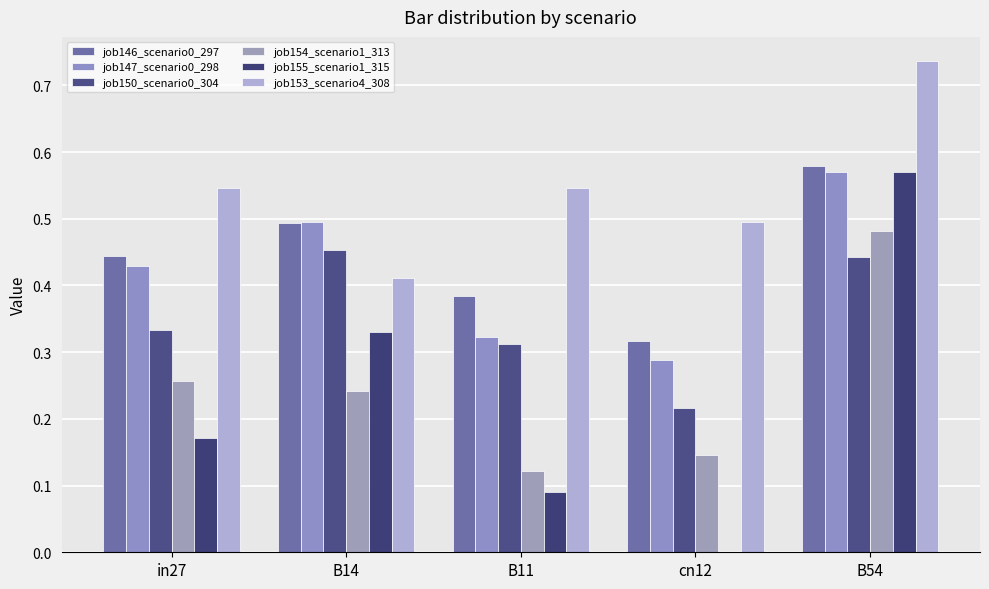

At which category does the chart reach its peak across all series?

B54